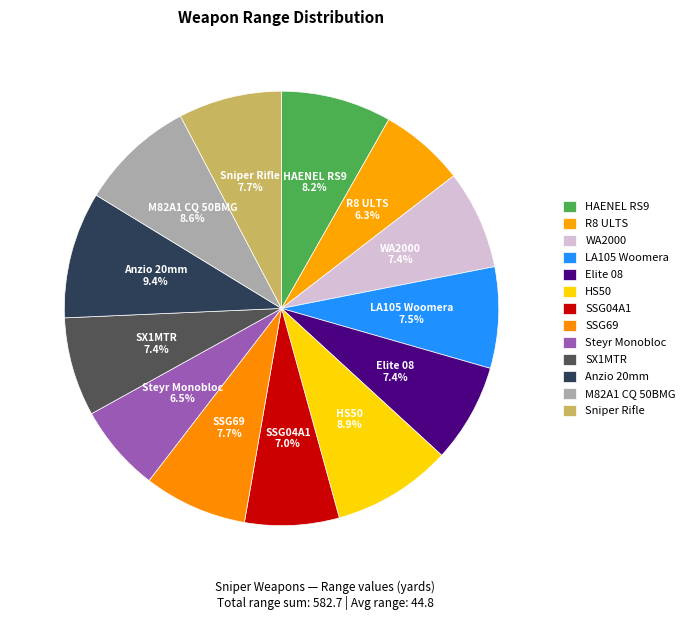

Which category has the smallest portion of the pie?

R8 ULTS